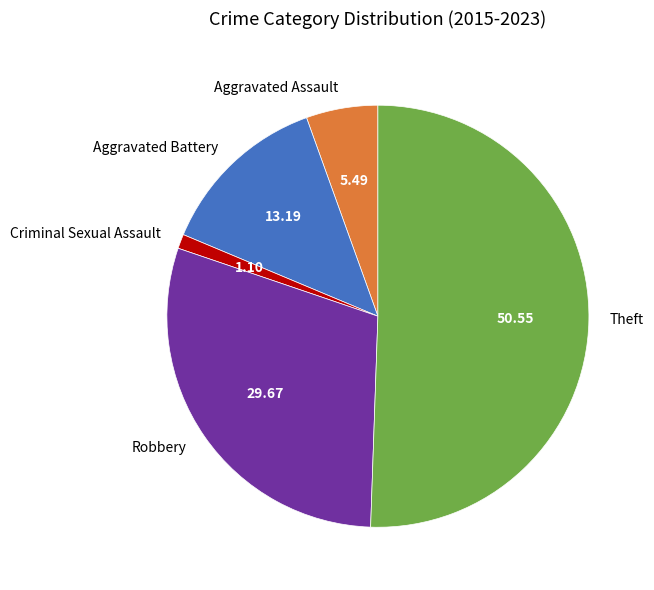

Rank the categories by value from highest to lowest.

Theft, Robbery, Aggravated Battery, Aggravated Assault, Criminal Sexual Assault